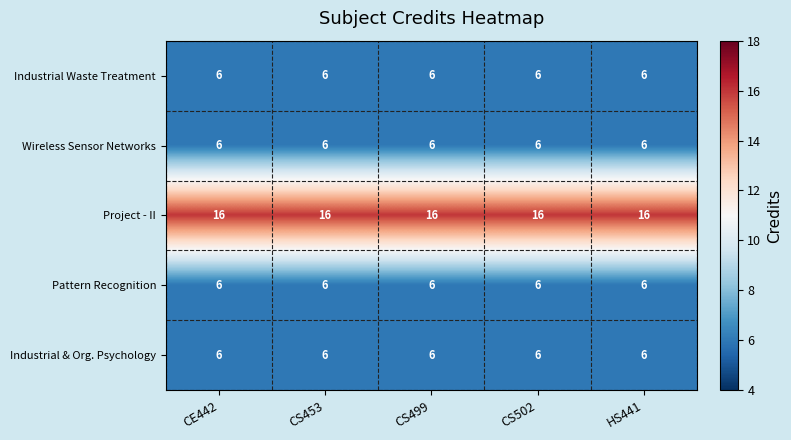

What is the total value across all series at CE442?

40